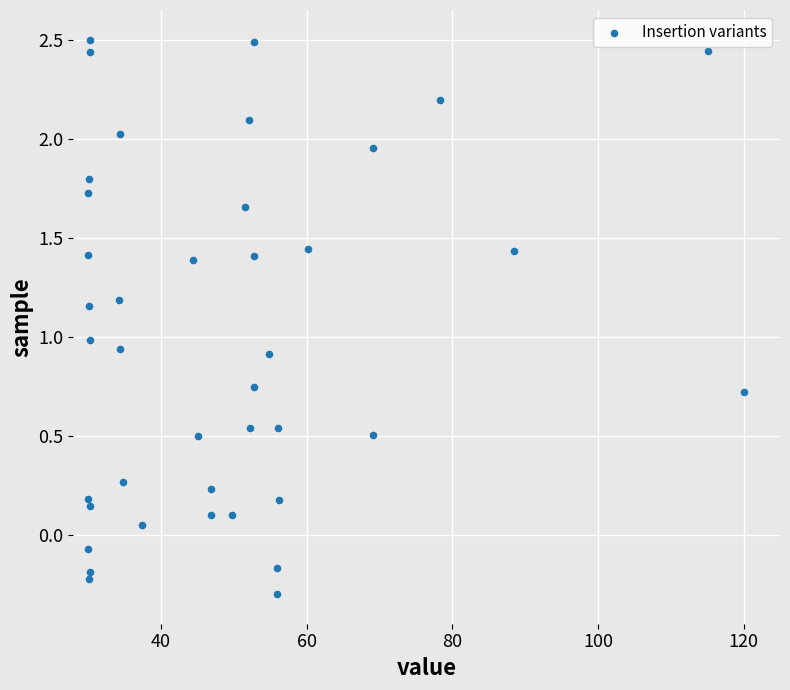

What is the range of X values (max minus min)?

90.0